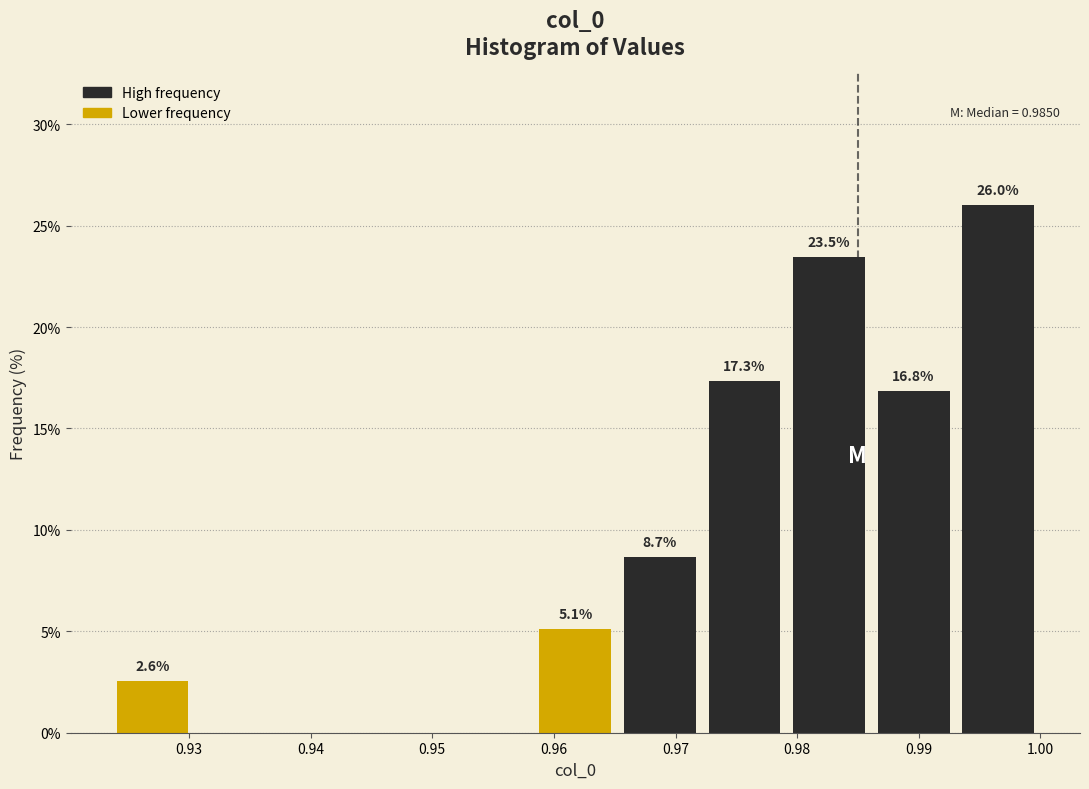

Over which range of the x-axis is the bar tallest?

0.993 to 1.000